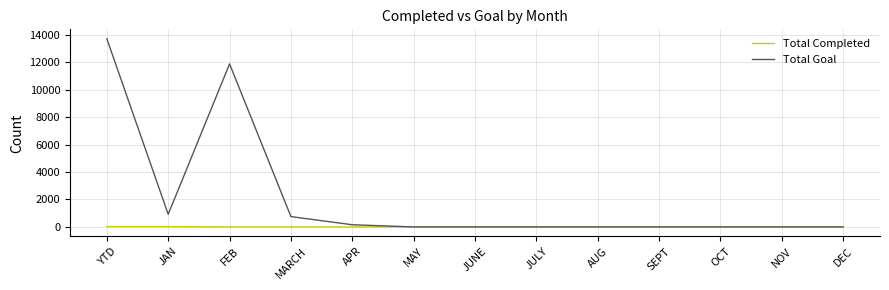

Is it true that Total Goal equals 0 at JULY?

True